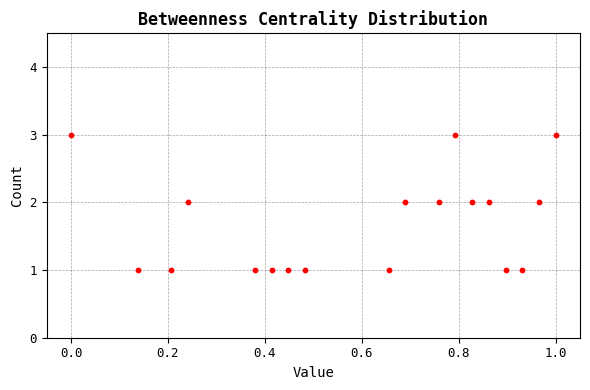

Count the number of points in this scatter plot.

18